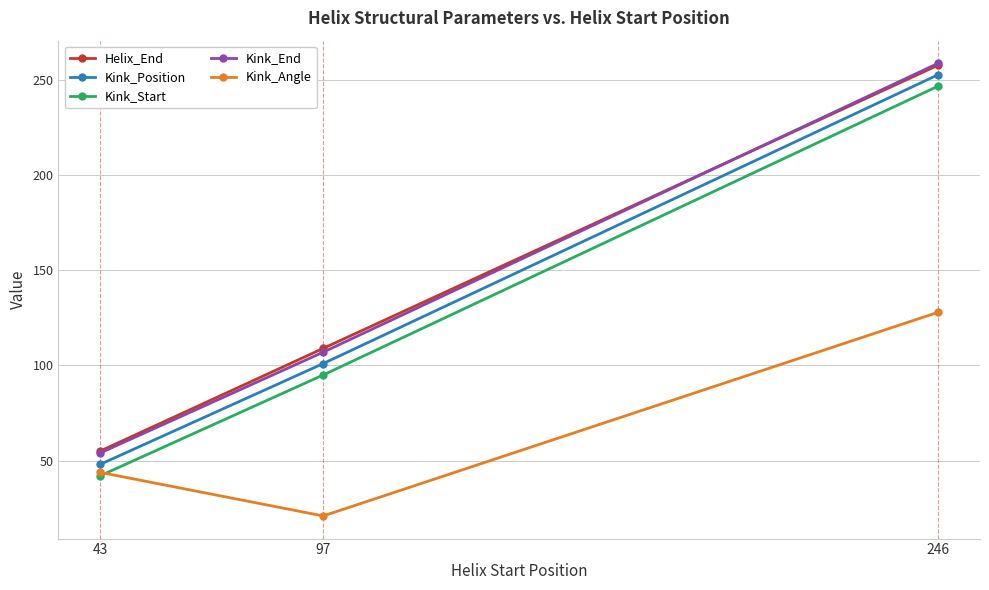

Which category has the lowest value in the Kink_Position series?

43